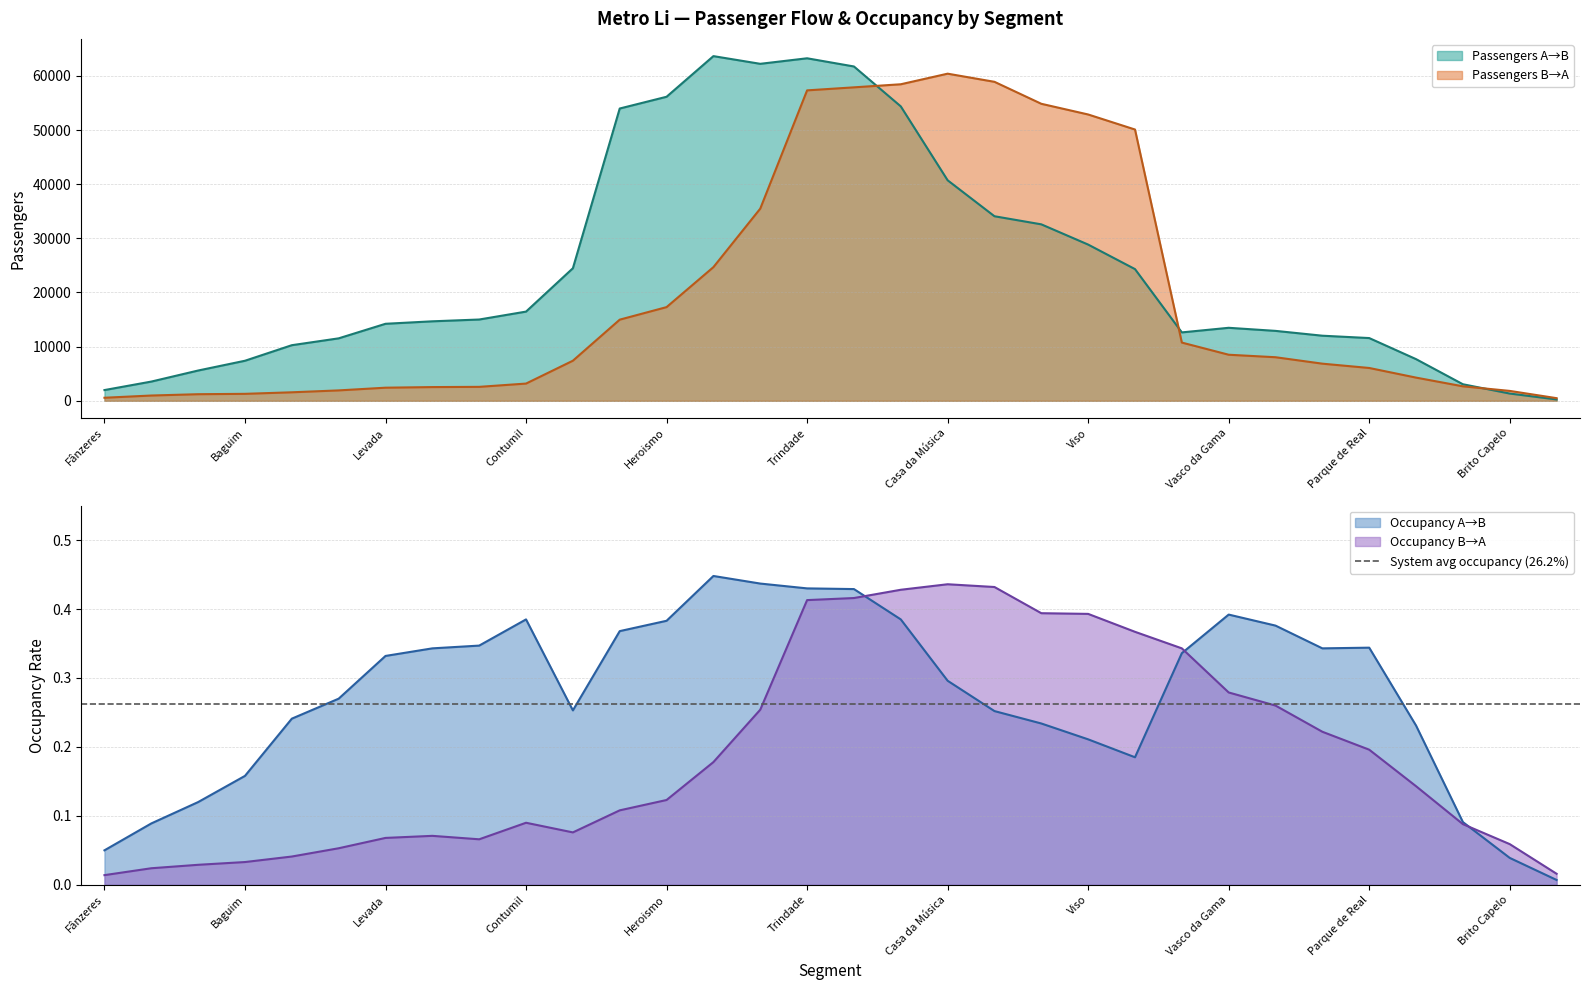

How many interior local peaks does the Occupancy B→A series have?

3